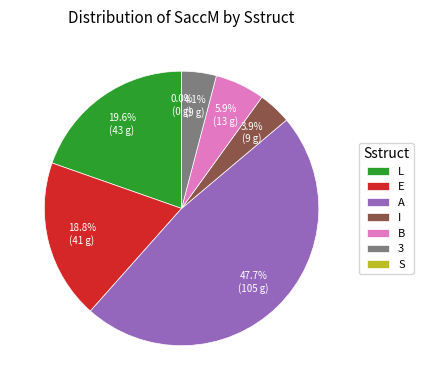

Rank the categories by value from highest to lowest.

A, L, E, B, 3, I, S